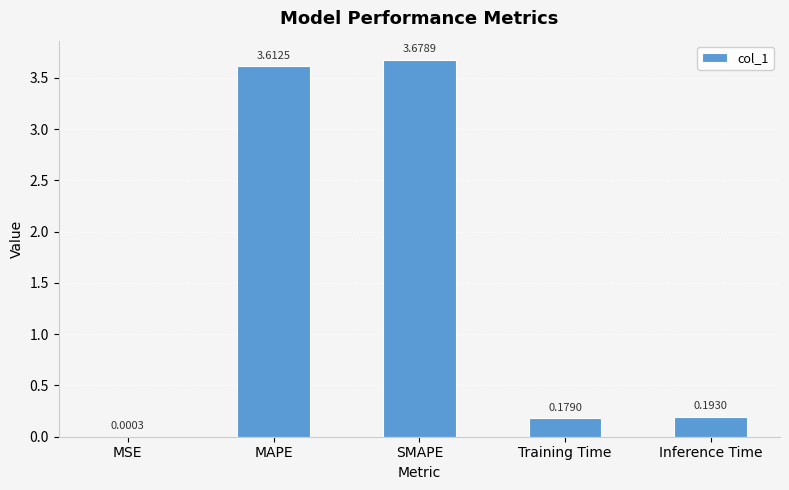

Are the bars horizontal?

No